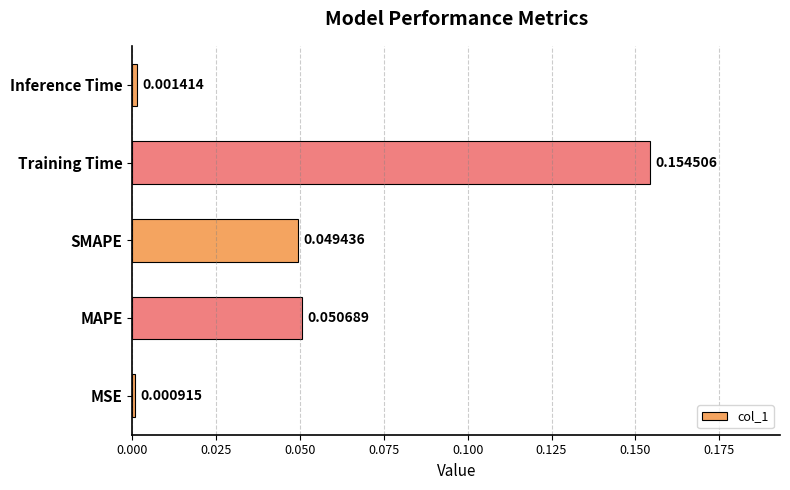

List the labels in order of value, largest first.

Training Time, MAPE, SMAPE, Inference Time, MSE